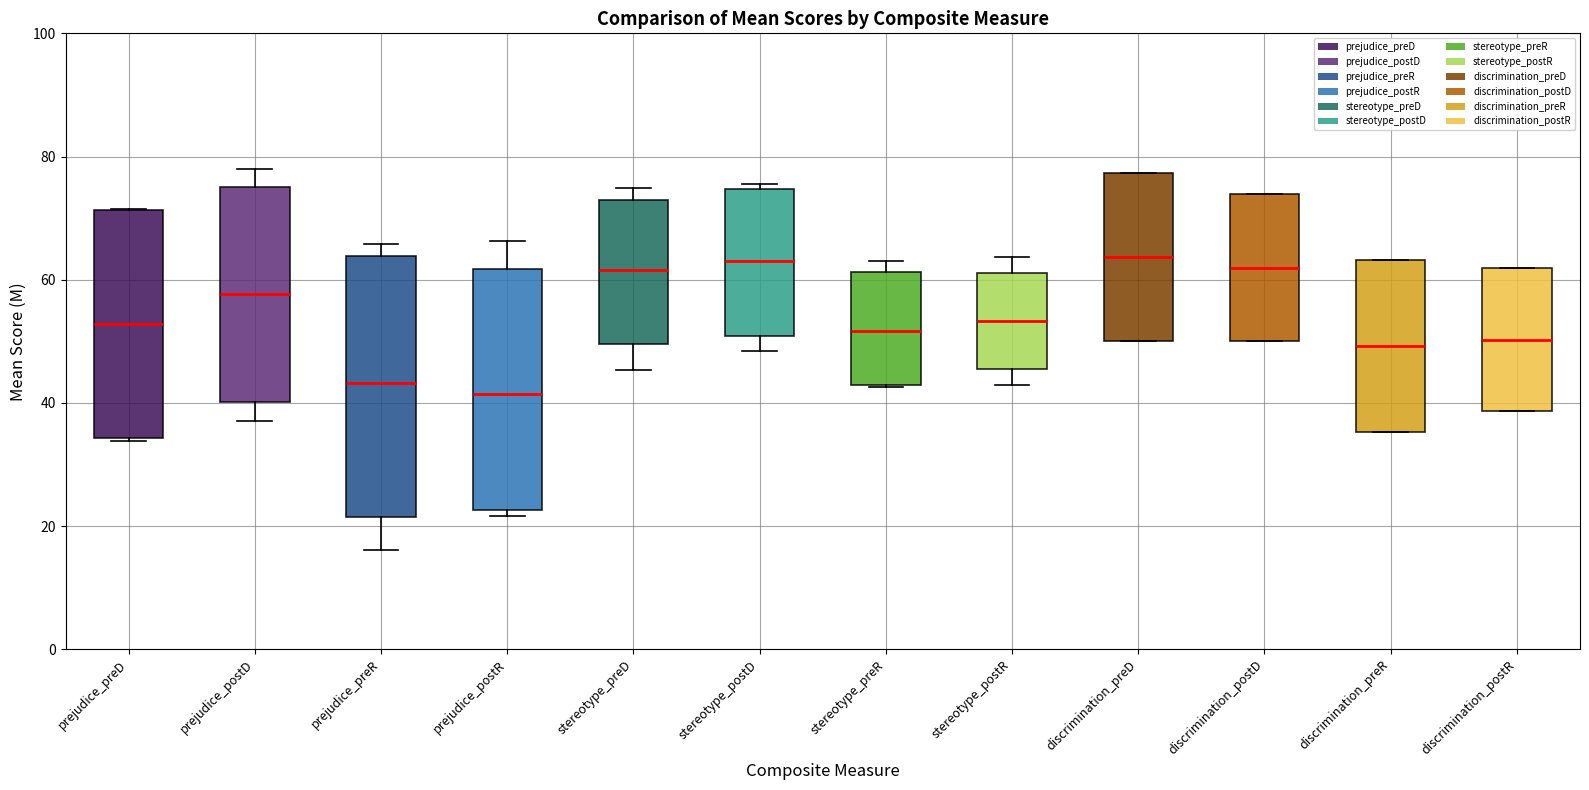

Reading left to right, read every box against the y-axis: the position of its median line, the range the box covers, and the ends of its whiskers. The values are not printed on the chart, so give them approximately, as read against the axis.

prejudice_preD: median 52, box 34 to 72, whiskers 34 to 72
prejudice_postD: median 58, box 40 to 76, whiskers 36 to 78
prejudice_preR: median 44, box 22 to 64, whiskers 16 to 66
prejudice_postR: median 42, box 22 to 62, whiskers 22 (just below the box's lower edge) to 66
stereotype_preD: median 62, box 50 to 72, whiskers 46 to 74
stereotype_postD: median 64, box 50 to 74, whiskers 48 to 76
stereotype_preR: median 52, box 42 to 62, whiskers 42 to 64
stereotype_postR: median 54, box 46 to 62, whiskers 42 to 64
discrimination_preD: median 64, box 50 to 78, whiskers 50 to 78
discrimination_postD: median 62, box 50 to 74, whiskers 50 to 74
discrimination_preR: median 50, box 36 to 64, whiskers 36 to 64
discrimination_postR: median 50, box 38 to 62, whiskers 38 to 62